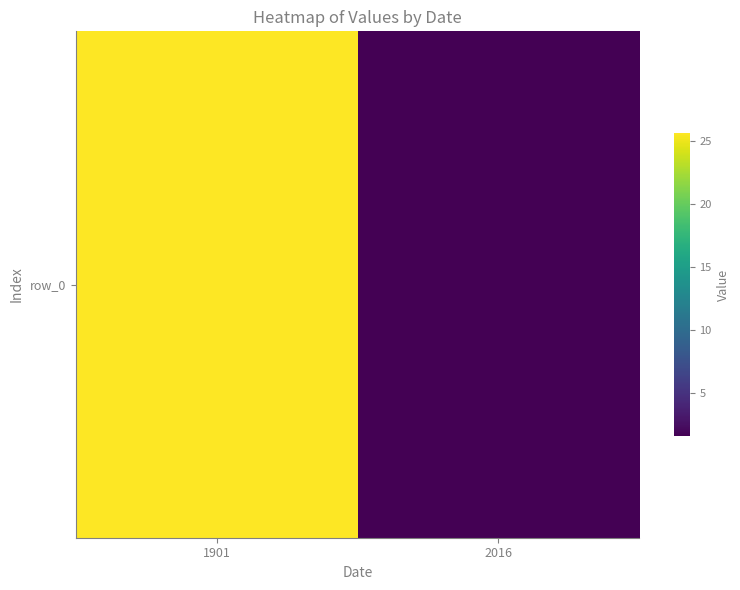

List the labels in order of value, smallest first.

2016, 1901